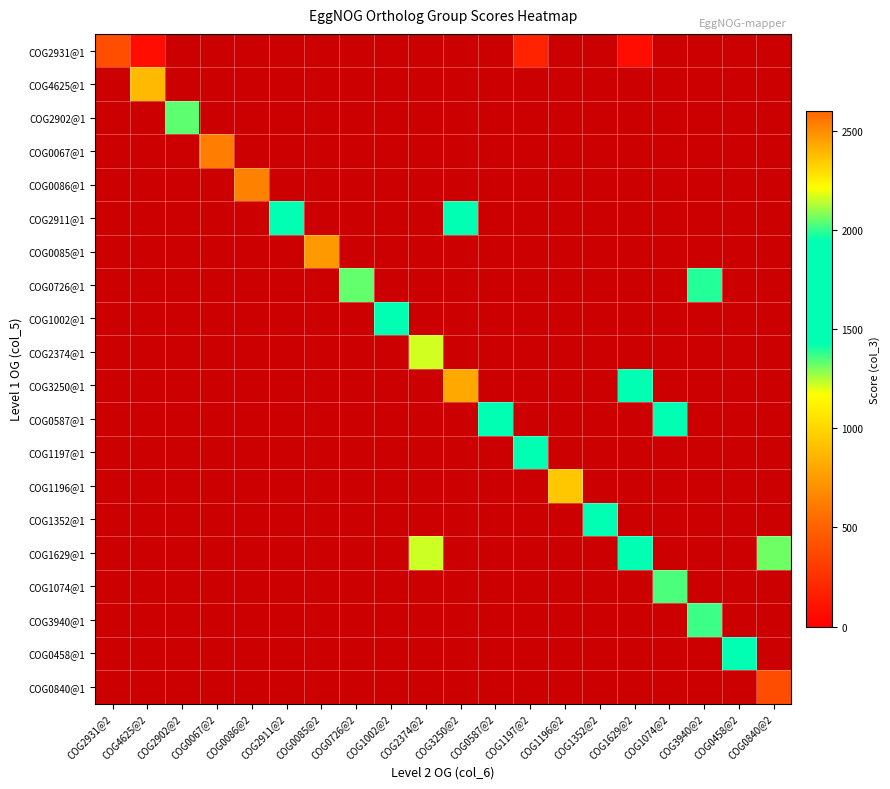

At how many categories does at least one series exceed 1461?

13